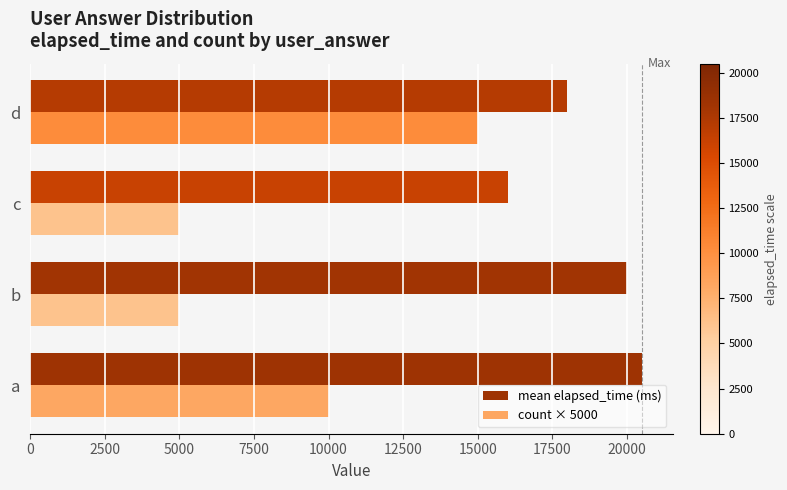

How many values in the mean elapsed_time (ms) series are below 20000?

2